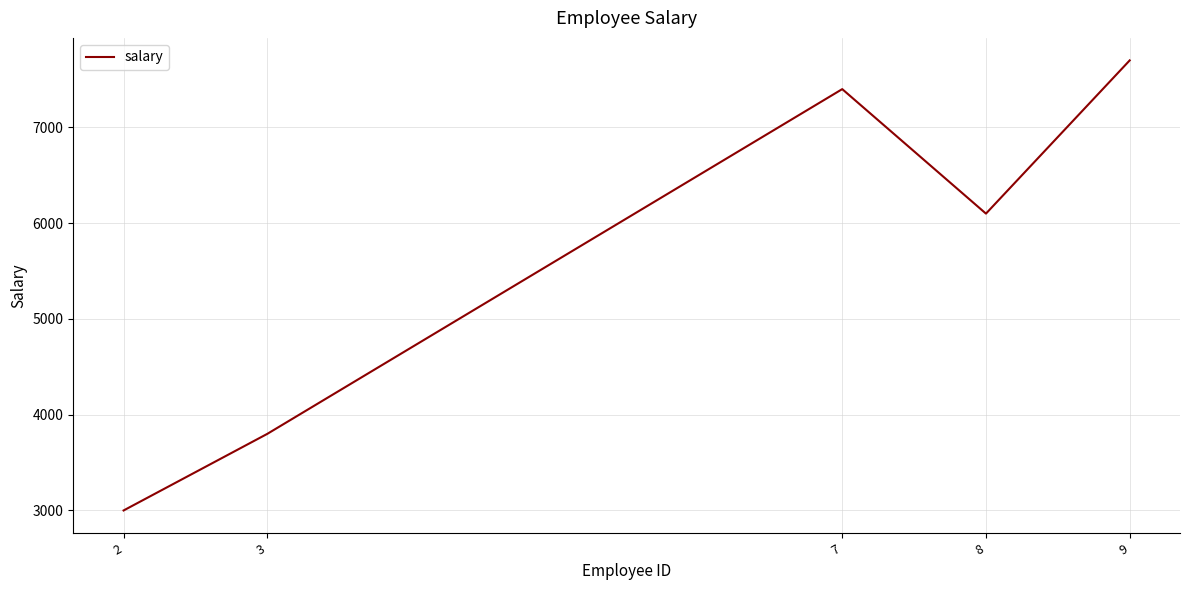

What is the difference between the maximum and minimum values?

4700